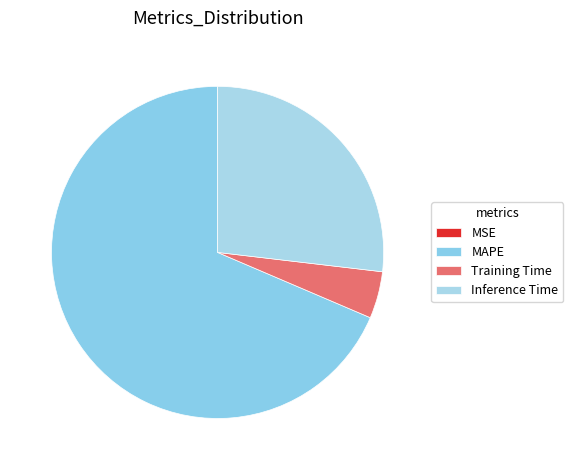

To the nearest percent, what portion does Inference Time represent?

27%